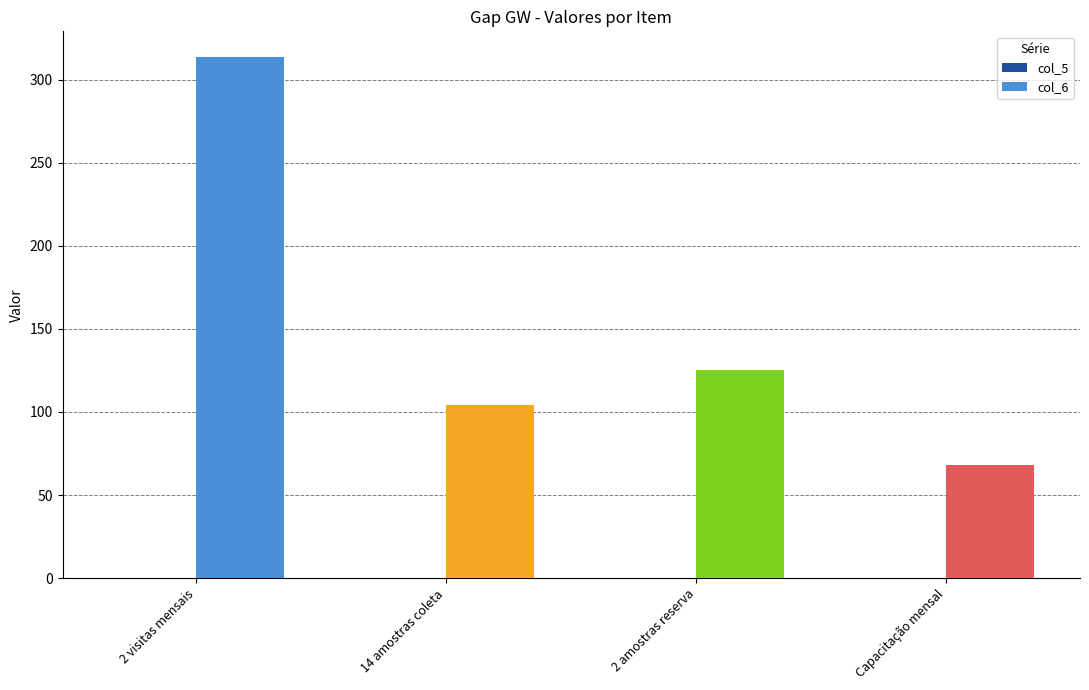

Where does the col_6 series first go above 125?

2 visitas mensais